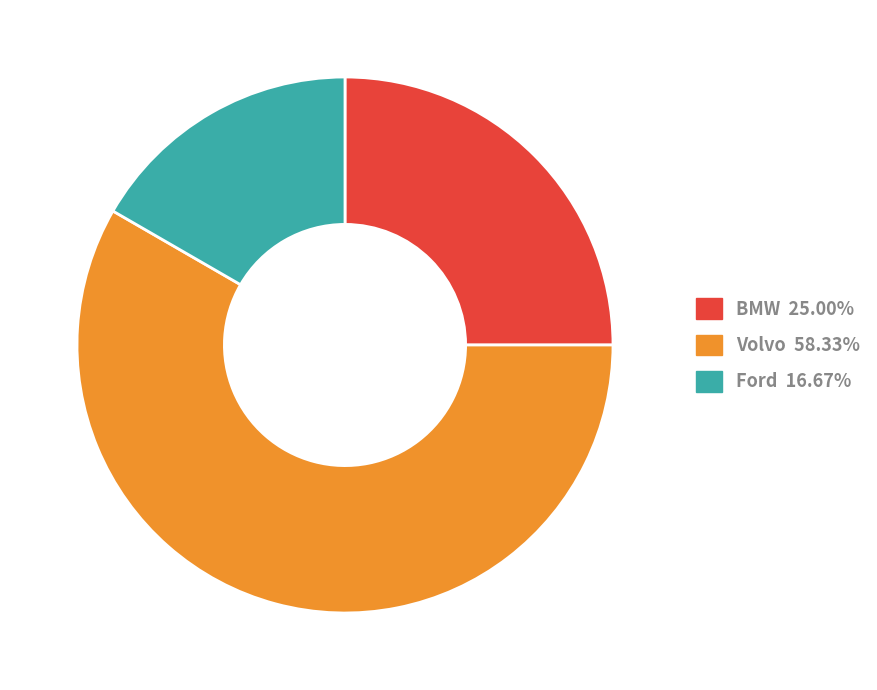

Combined, do Volvo and Ford account for over 50%?

Yes